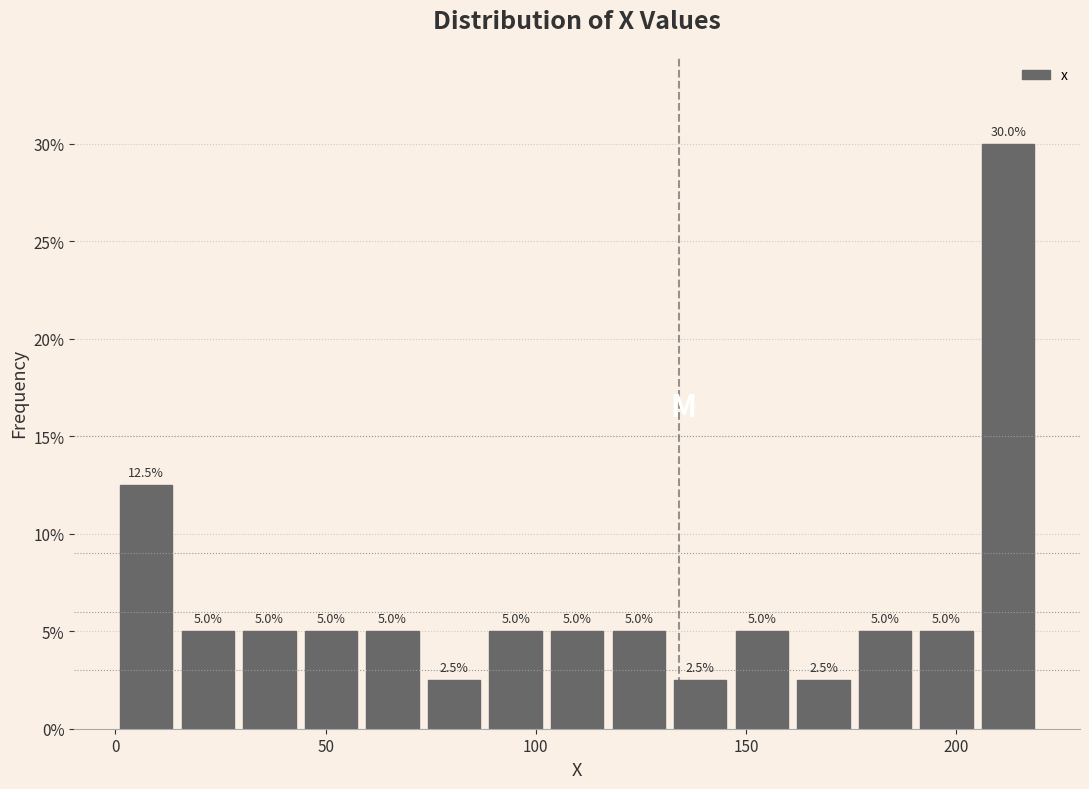

Around what value on the x-axis is the tallest bar? Give the approximate position of its centre, as read against the axis.

210